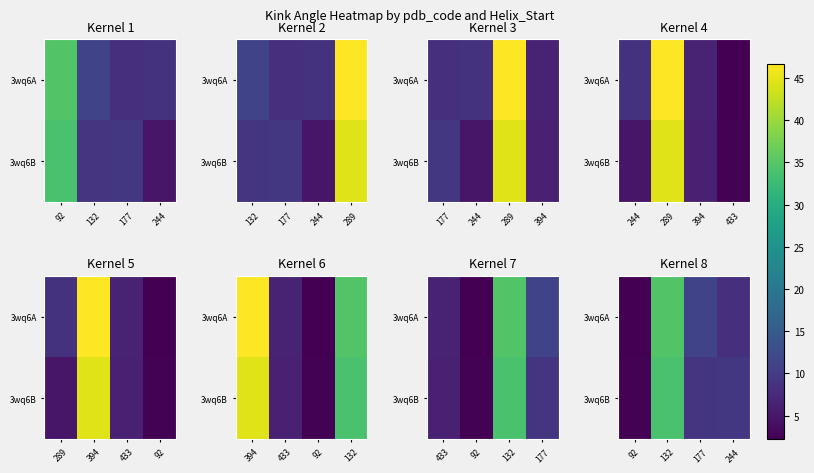

At which category is the sum across all series the highest?

132